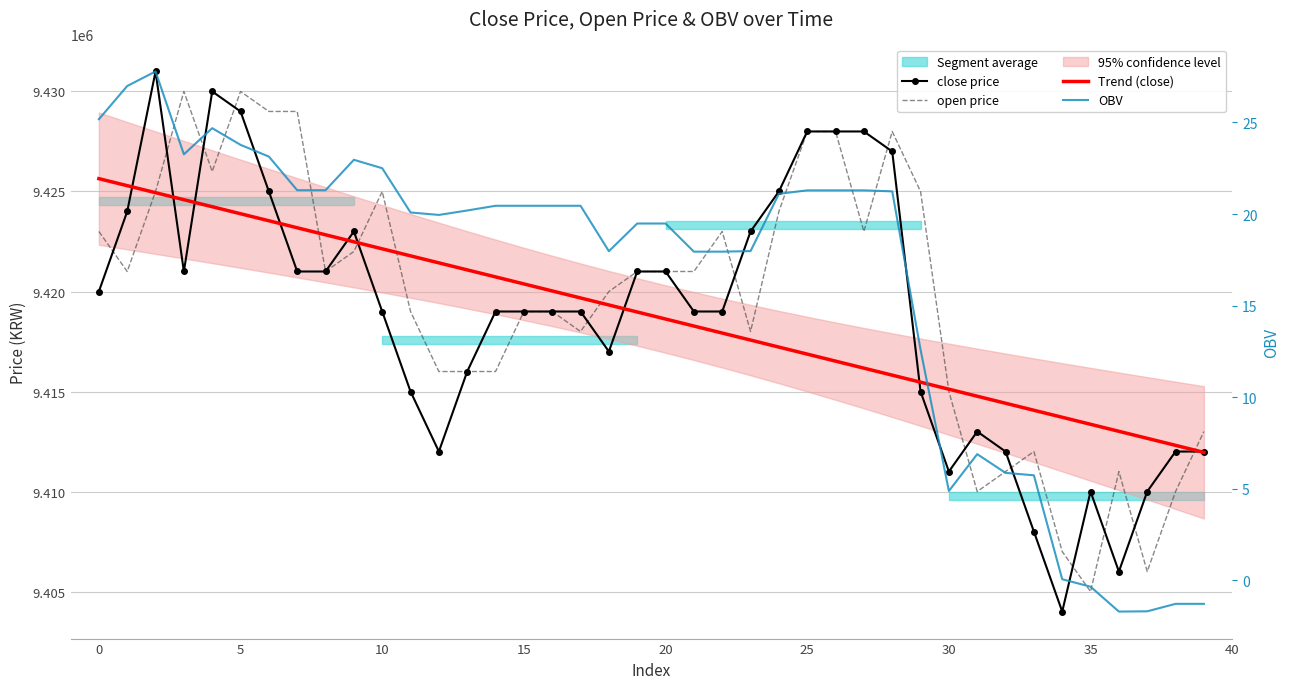

Is it true that open price equals 9412000.0 at 33?

True